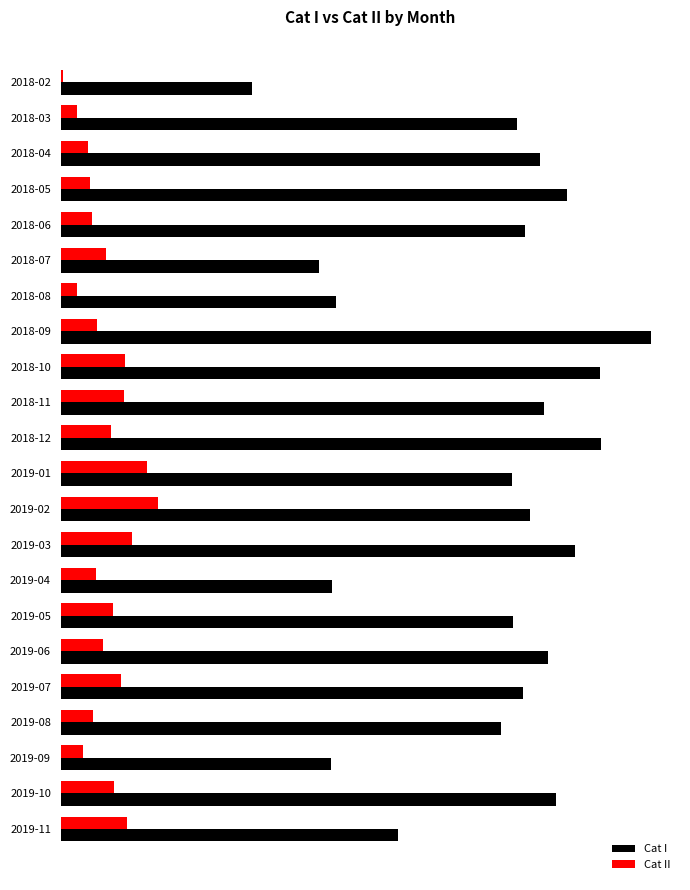

What are all the series names shown in the legend?

Cat I, Cat II